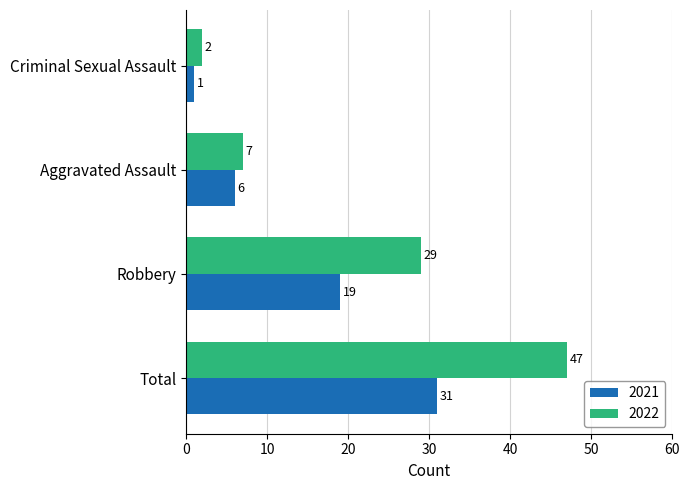

Which series has the largest range (max minus min)?

2022